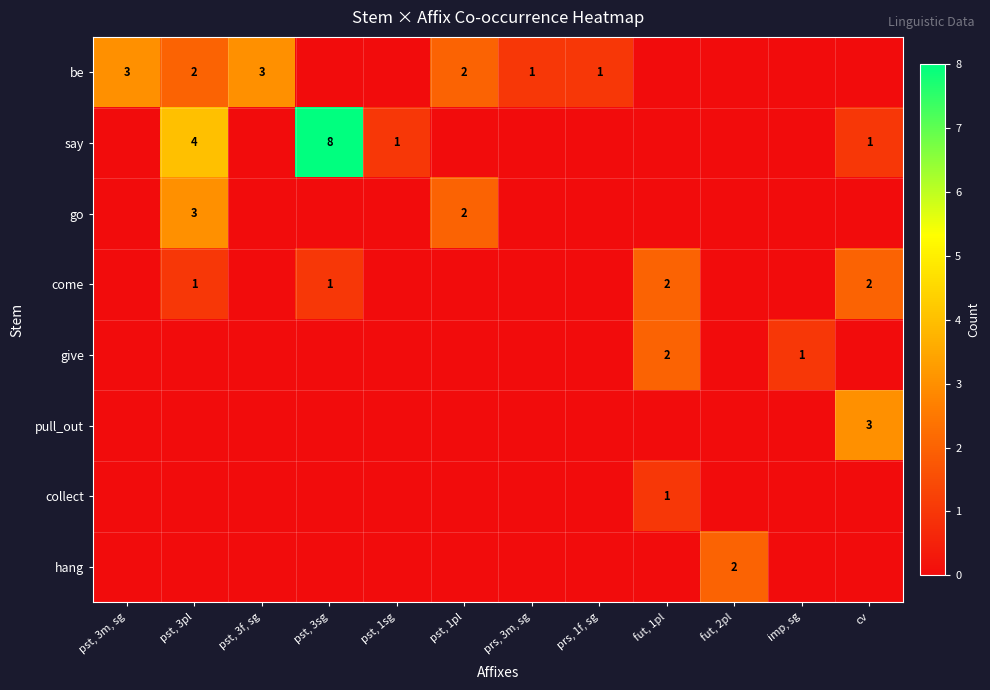

Which label corresponds to the smallest value in the chart?

pst, 3sg